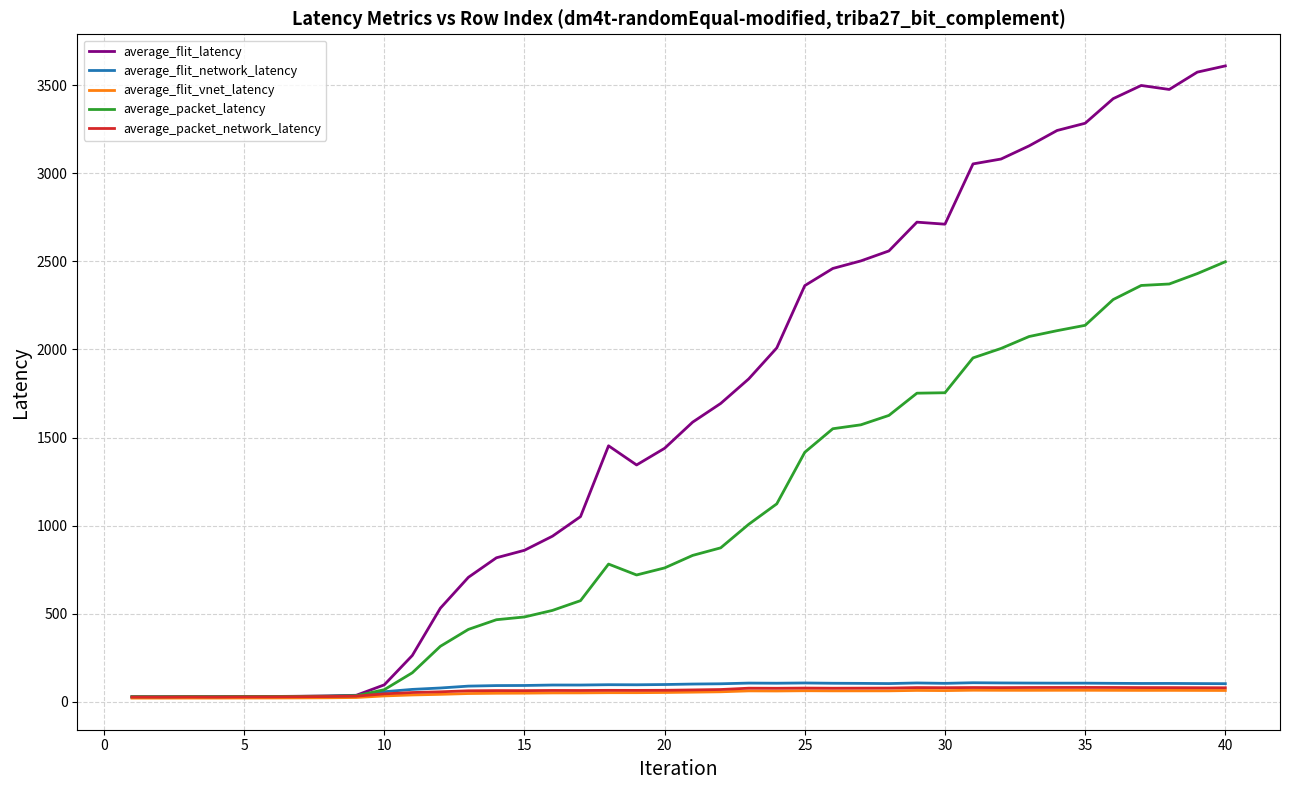

Which series has the largest total across all categories?

average_flit_latency